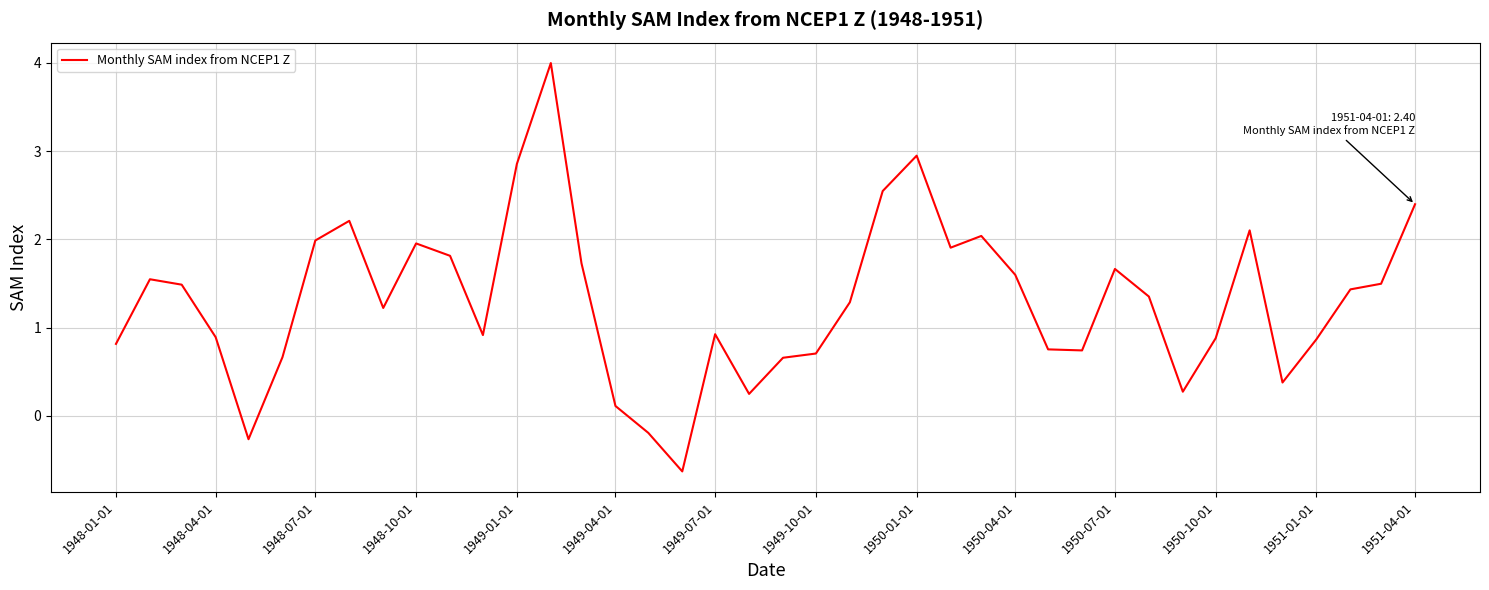

What is the greatest value displayed?

4.0